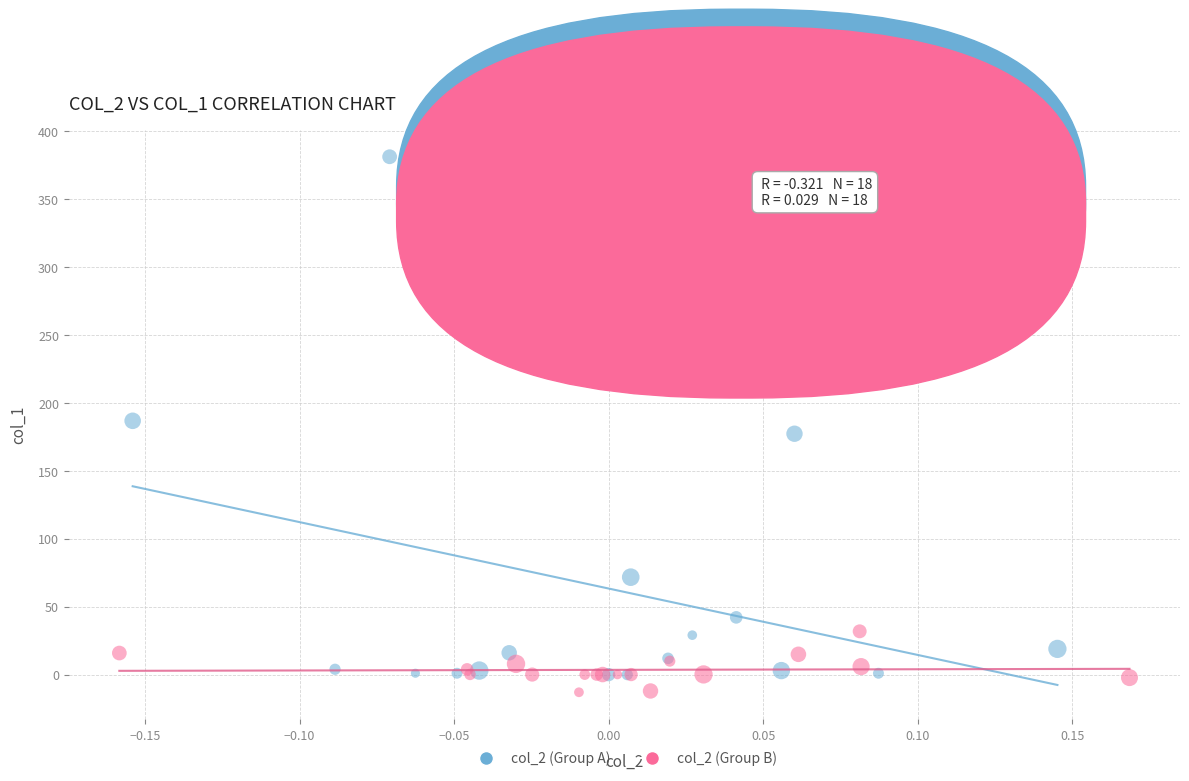

Which series reaches the minimum Y coordinate?

col_2 (Group B)